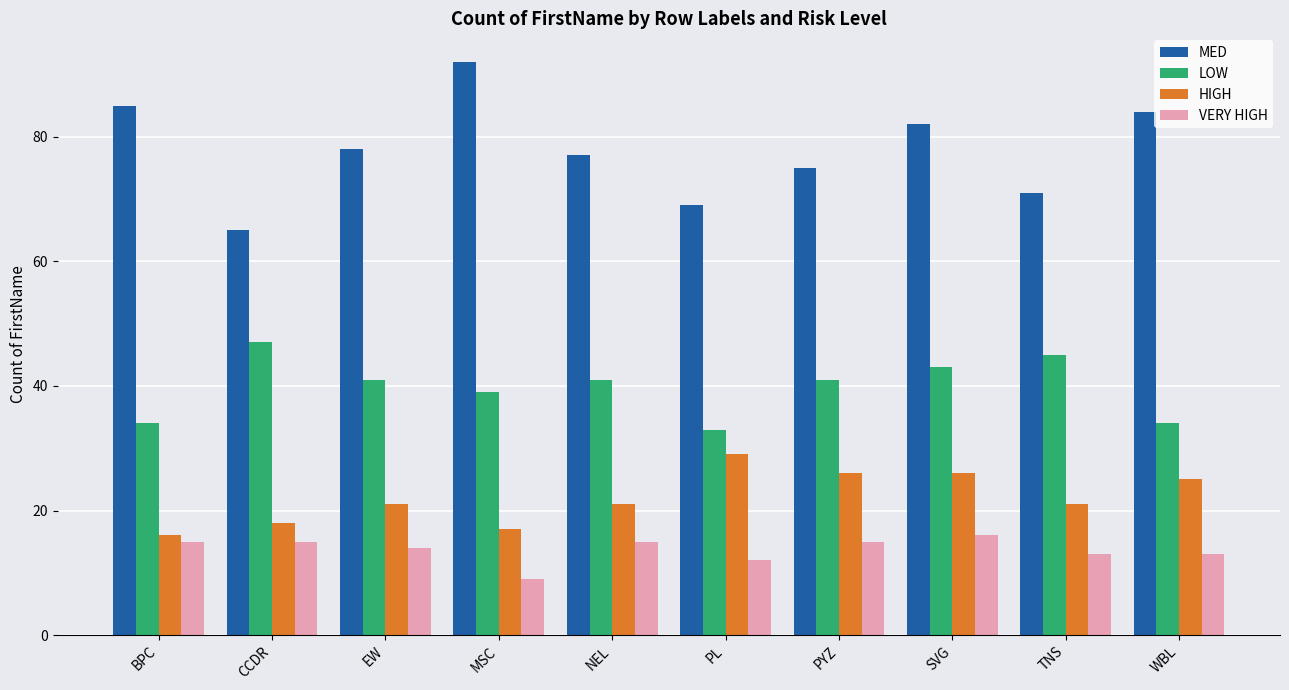

Reading left to right, transcribe all the data shown in this chart.

MED: 85	65	78	92	77	69	75	82	71	84
LOW: 34	47	41	39	41	33	41	43	45	34
HIGH: 16	18	21	17	21	29	26	26	21	25
VERY HIGH: 15	15	14	9	15	12	15	16	13	13